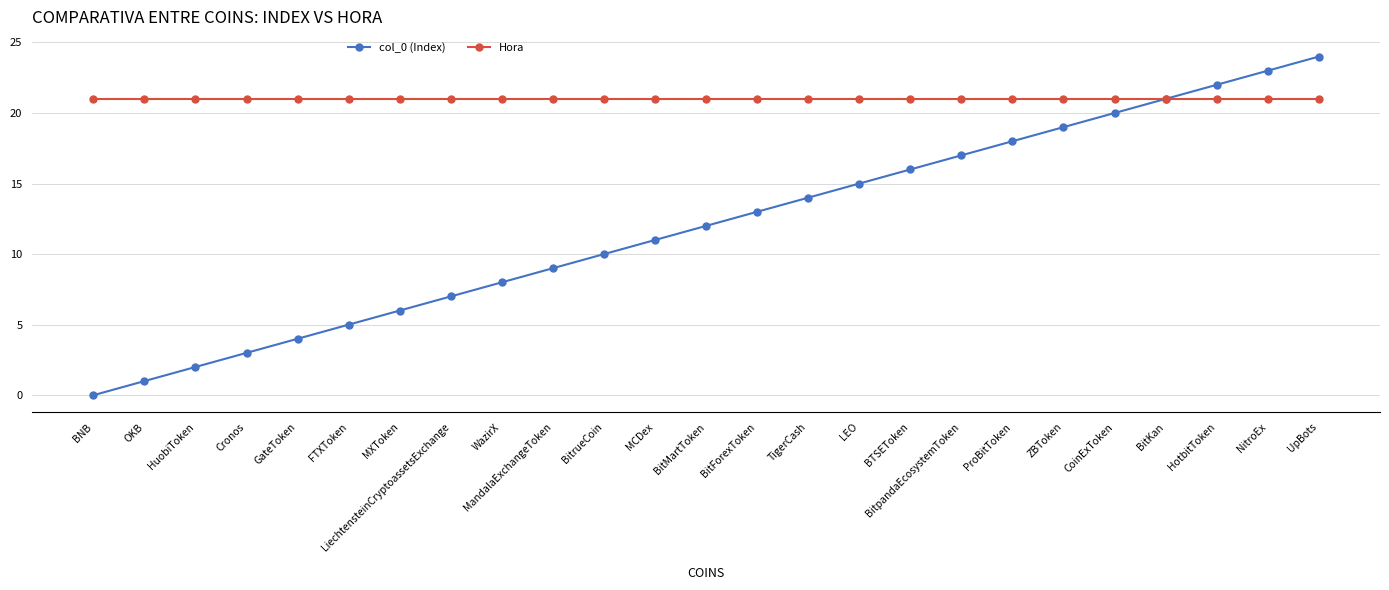

Reading left to right, transcribe all the data shown in this chart.

col_0 (Index): BNB=0	OKB=1	HuobiToken=2	Cronos=3	GateToken=4	FTXToken=5	MXToken=6	LiechtensteinCryptoassetsExchange=7	WazirX=8	MandalaExchangeToken=9	BitrueCoin=10	MCDex=11	BitMartToken=12	BitForexToken=13	TigerCash=14	LEO=15	BTSEToken=16	BitpandaEcosystemToken=17	ProBitToken=18	ZBToken=19	CoinExToken=20	BitKan=21	HotbitToken=22	NitroEx=23	UpBots=24
Hora: BNB=21	OKB=21	HuobiToken=21	Cronos=21	GateToken=21	FTXToken=21	MXToken=21	LiechtensteinCryptoassetsExchange=21	WazirX=21	MandalaExchangeToken=21	BitrueCoin=21	MCDex=21	BitMartToken=21	BitForexToken=21	TigerCash=21	LEO=21	BTSEToken=21	BitpandaEcosystemToken=21	ProBitToken=21	ZBToken=21	CoinExToken=21	BitKan=21	HotbitToken=21	NitroEx=21	UpBots=21